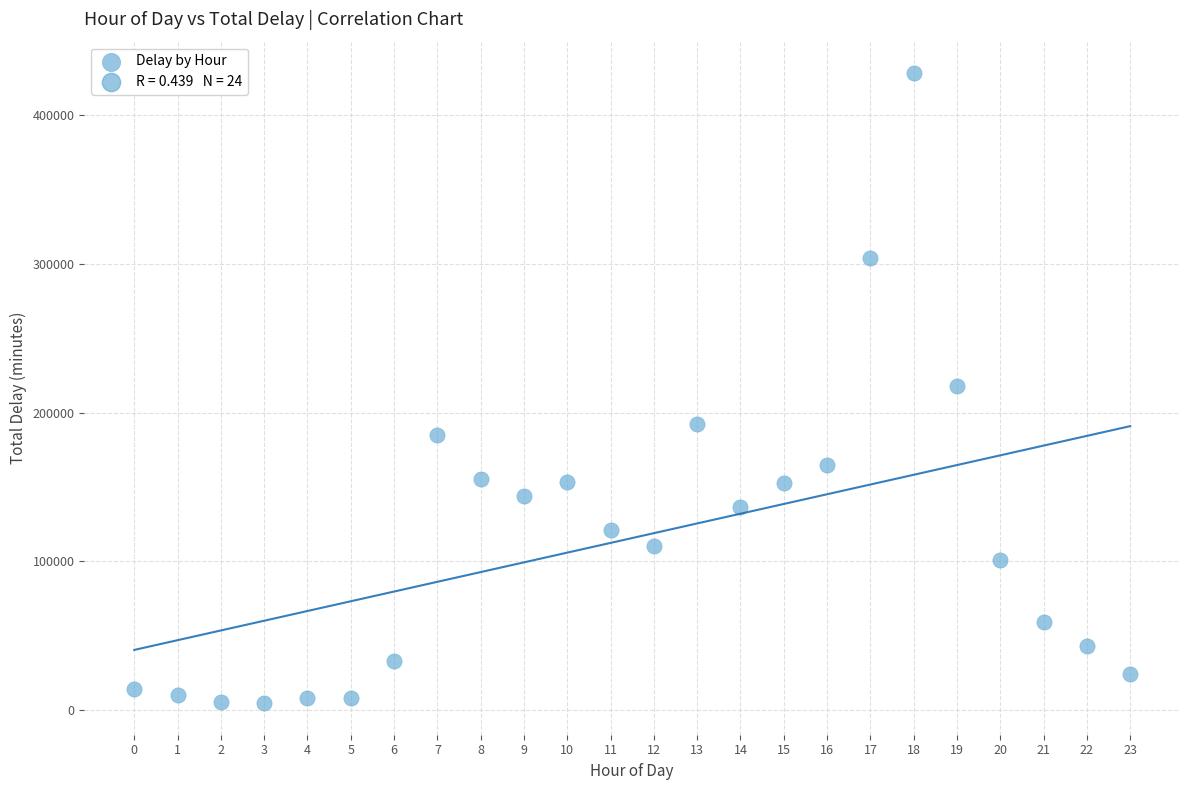

What is the range of Y values (max minus min)?

423792